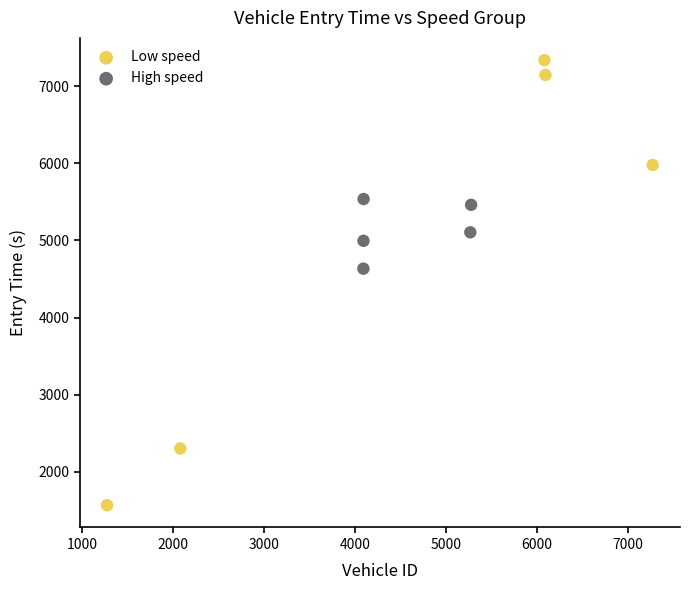

Which series has the largest Y range (max minus min)?

Low speed